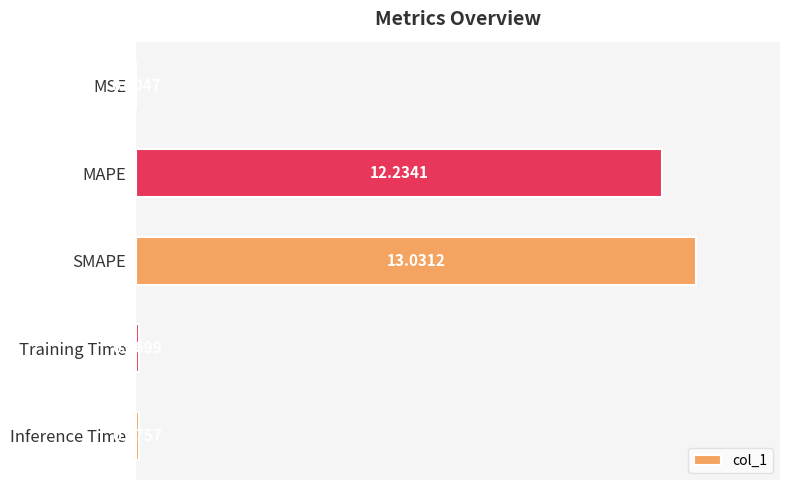

Which label corresponds to the largest value in the chart?

SMAPE